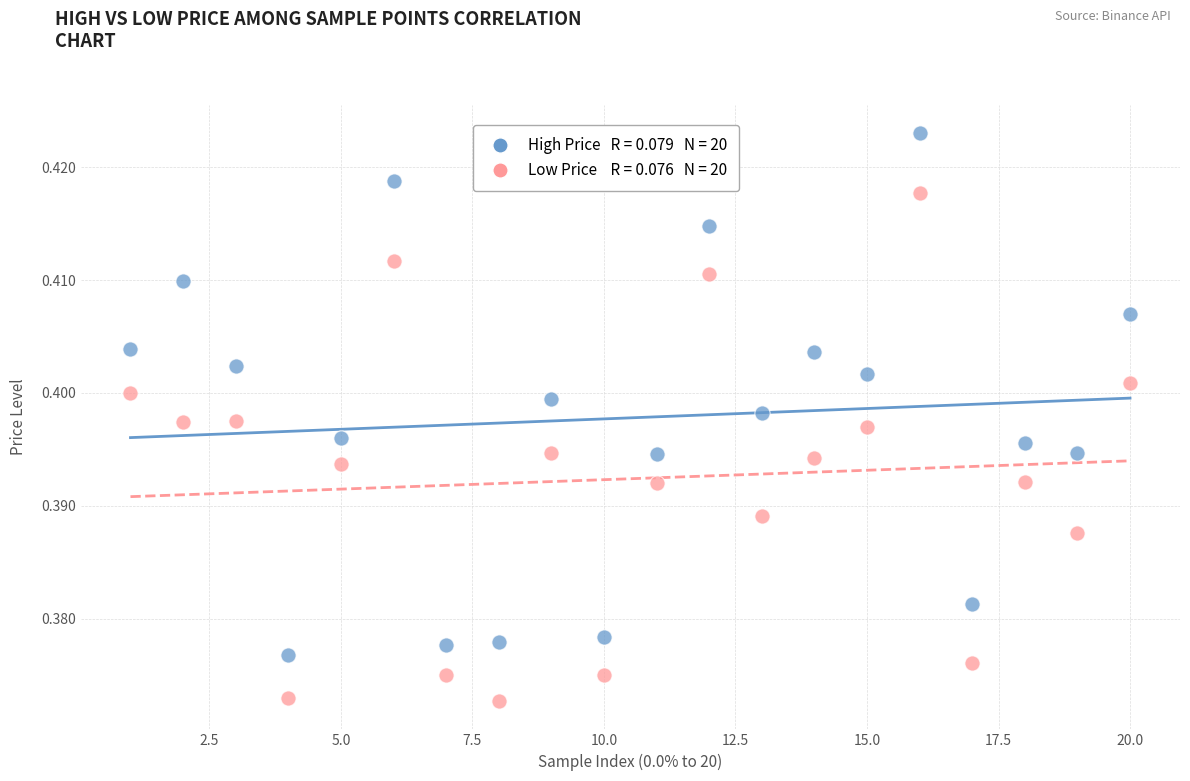

Across all data points, what is the range of X values (max minus min)?

19.0